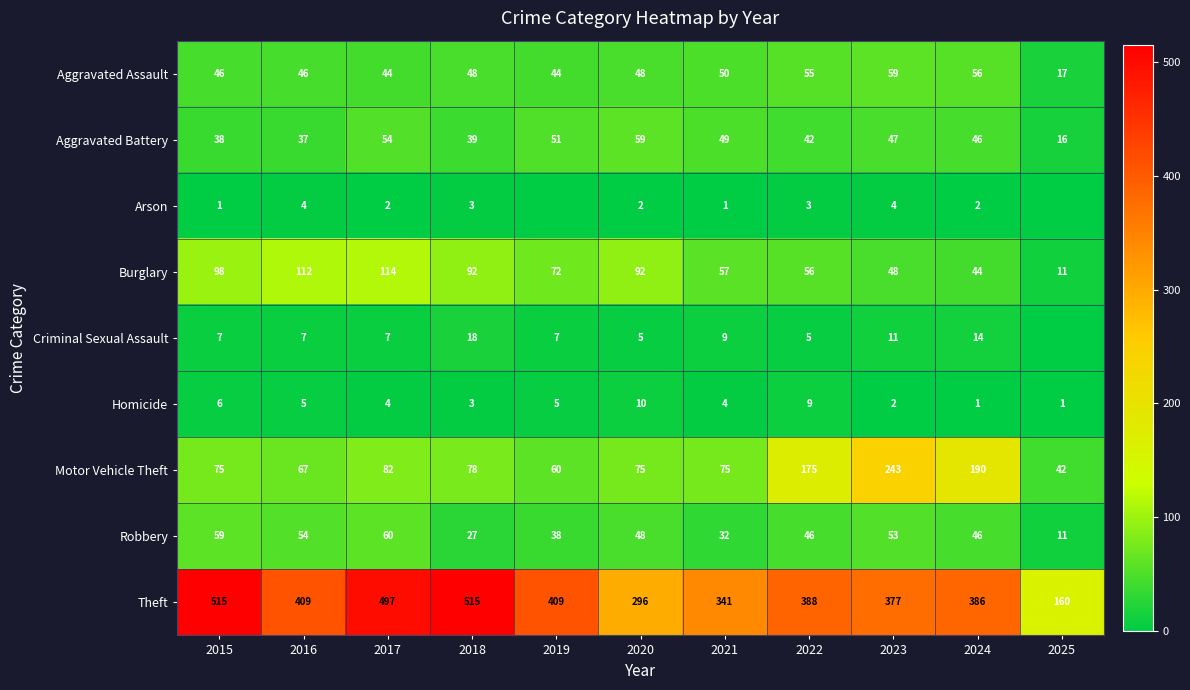

What is the average value of the Aggravated Battery series?

43